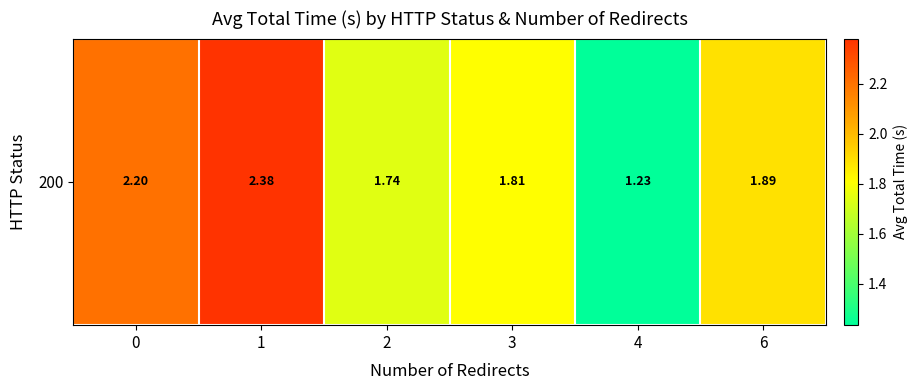

Reading right to left, transcribe all the data shown in this chart.

1.9	1.2	1.8	1.7	2.4	2.2